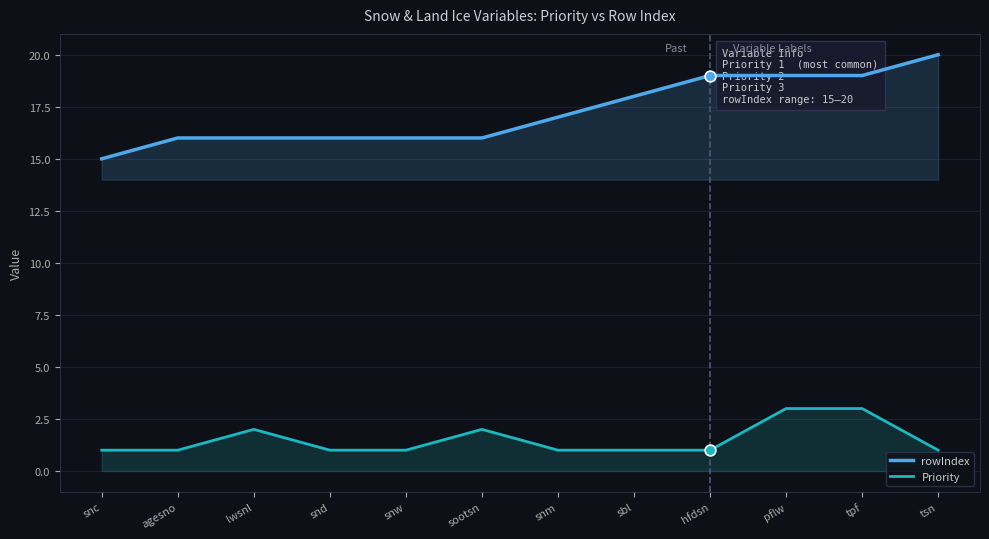

At which category is the sum across all series the highest?

pflw